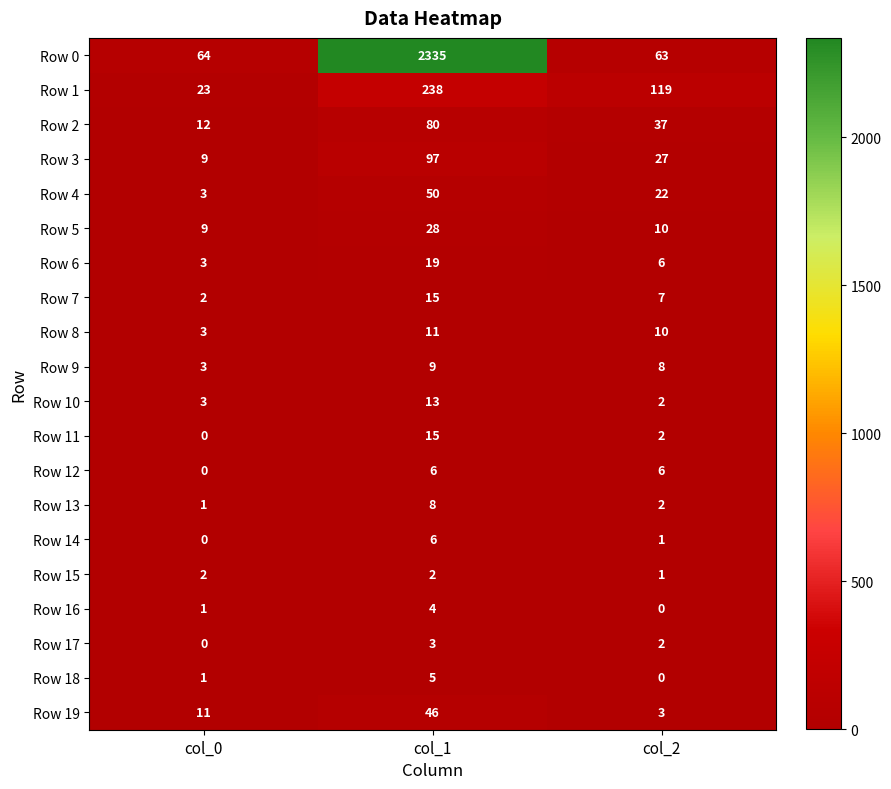

How many data points in Row 16 are less than 1?

1